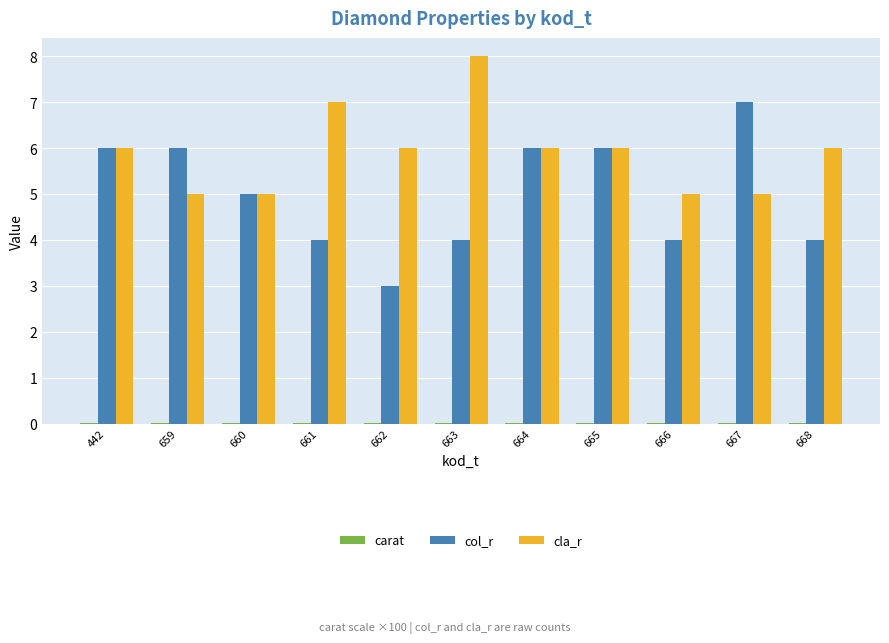

What is the sum of all col_r values?

55.0